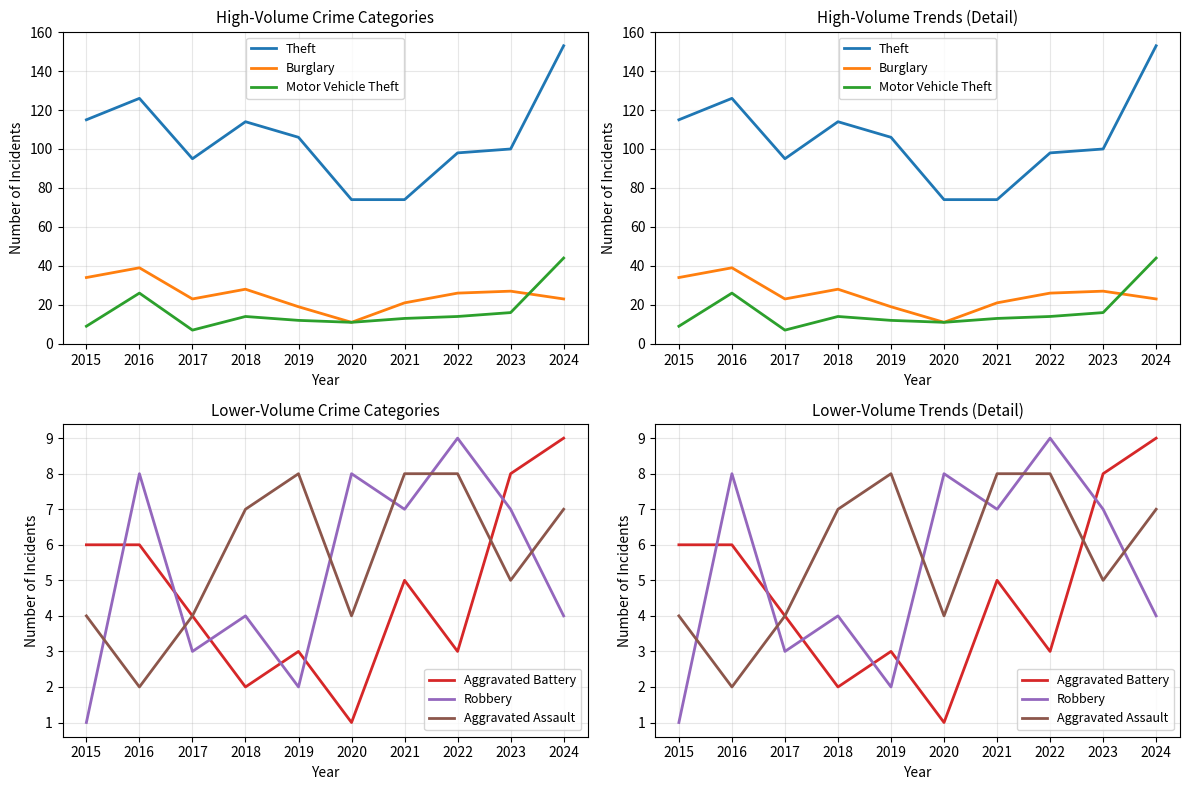

List the series in order of their peak value, lowest first.

Aggravated Assault, Aggravated Battery, Robbery, Burglary, Motor Vehicle Theft, Theft